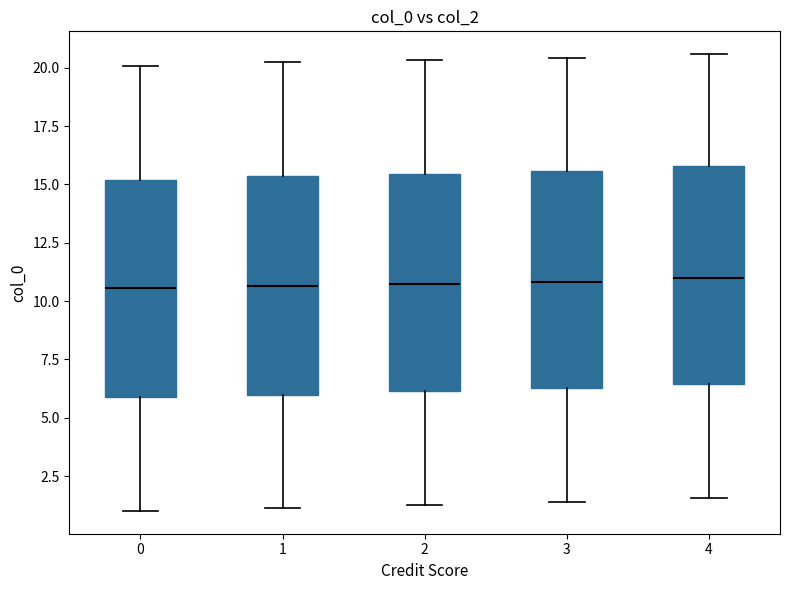

Reading left to right, transcribe this box plot: for each box, give where its median line is, the range the box spans, and where its two whiskers end, as read against the y-axis. The values are not printed on the chart, so give them approximately, as read against the axis.

0: median 10.5, box 6.0 to 15.0, whiskers 1.0 to 20.0
1: median 10.5, box 6.0 to 15.5, whiskers 1.0 to 20.0
2: median 10.5, box 6.0 to 15.5, whiskers 1.5 to 20.5
3: median 11.0, box 6.5 to 15.5, whiskers 1.5 to 20.5
4: median 11.0, box 6.5 to 16.0, whiskers 1.5 to 20.5